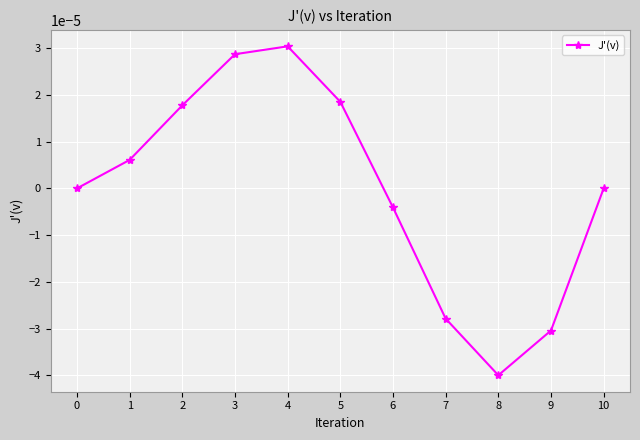

How many lines are shown in the chart?

1